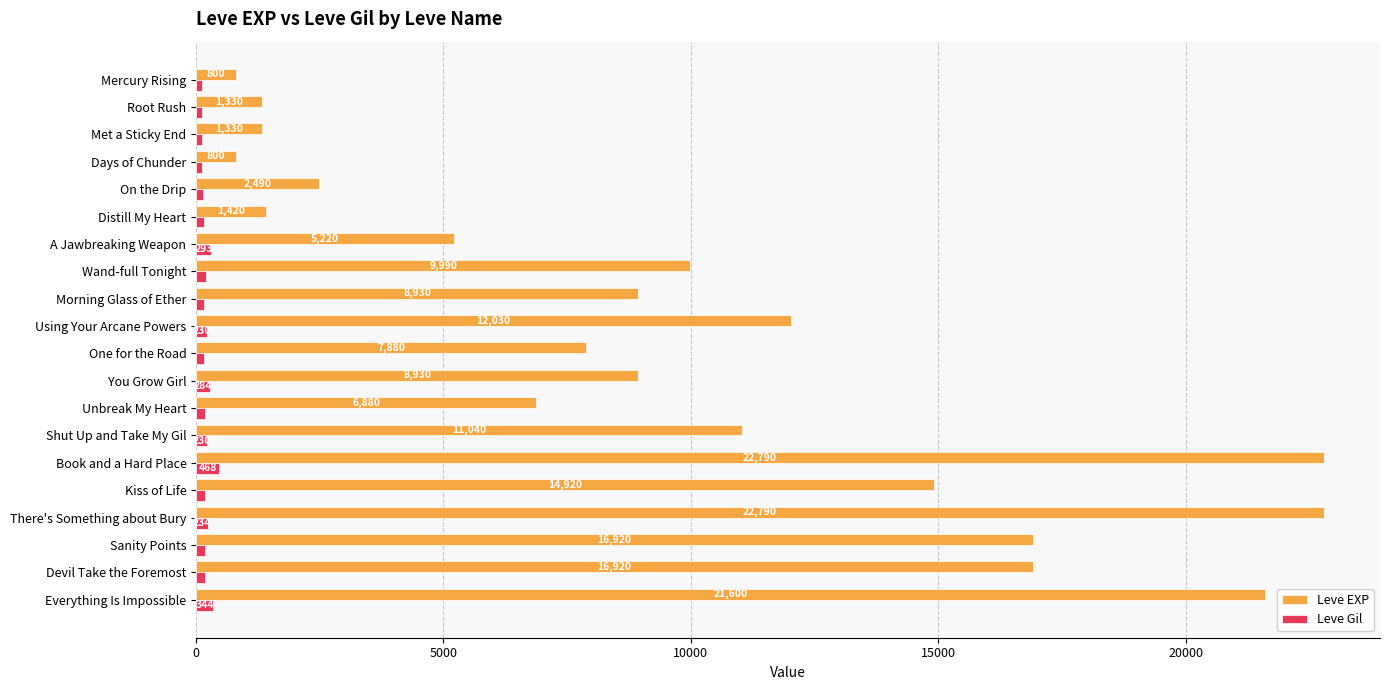

List the series in order of their overall mean, lowest first.

Leve Gil, Leve EXP